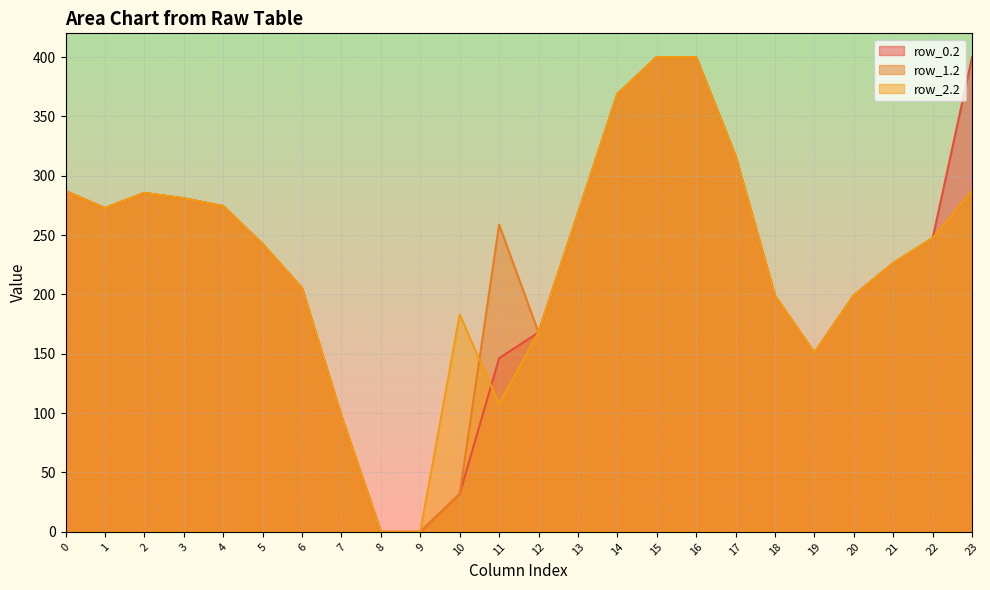

Where is the first local minimum for row_0.2?

1